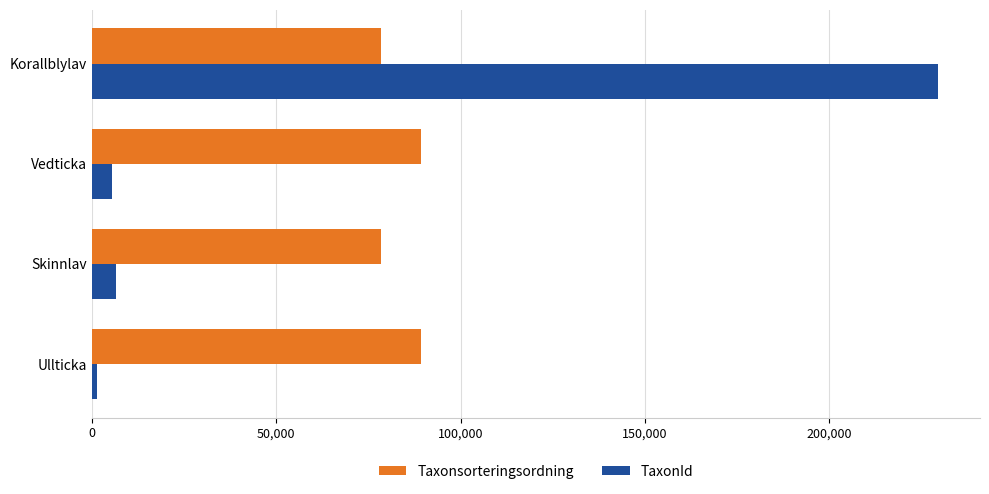

What is the difference between the second highest and second lowest values in the Taxonsorteringsordning series?

10829